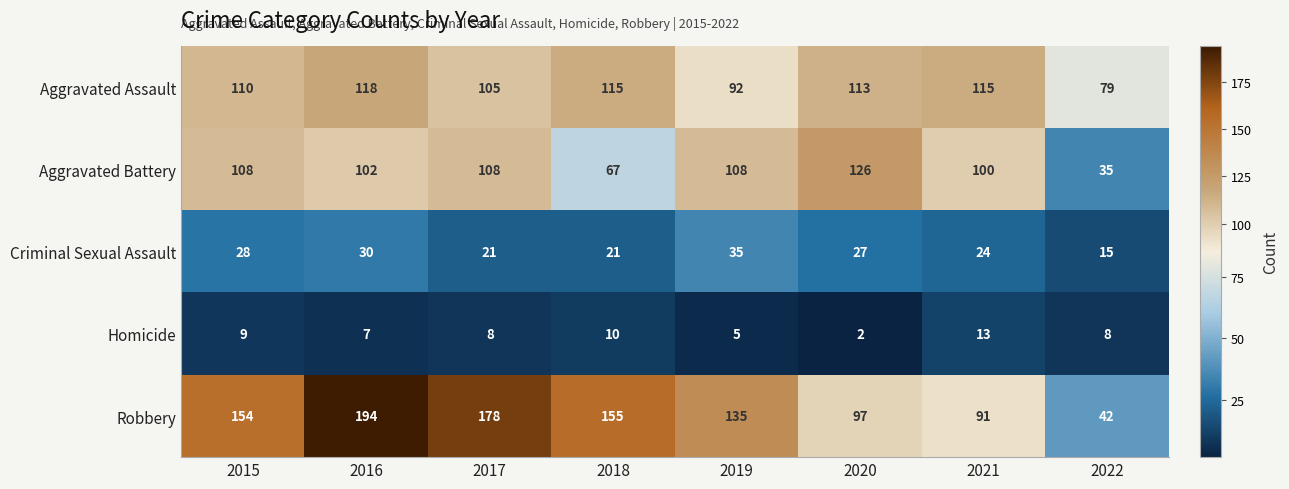

Which label corresponds to the smallest value in the chart?

2020